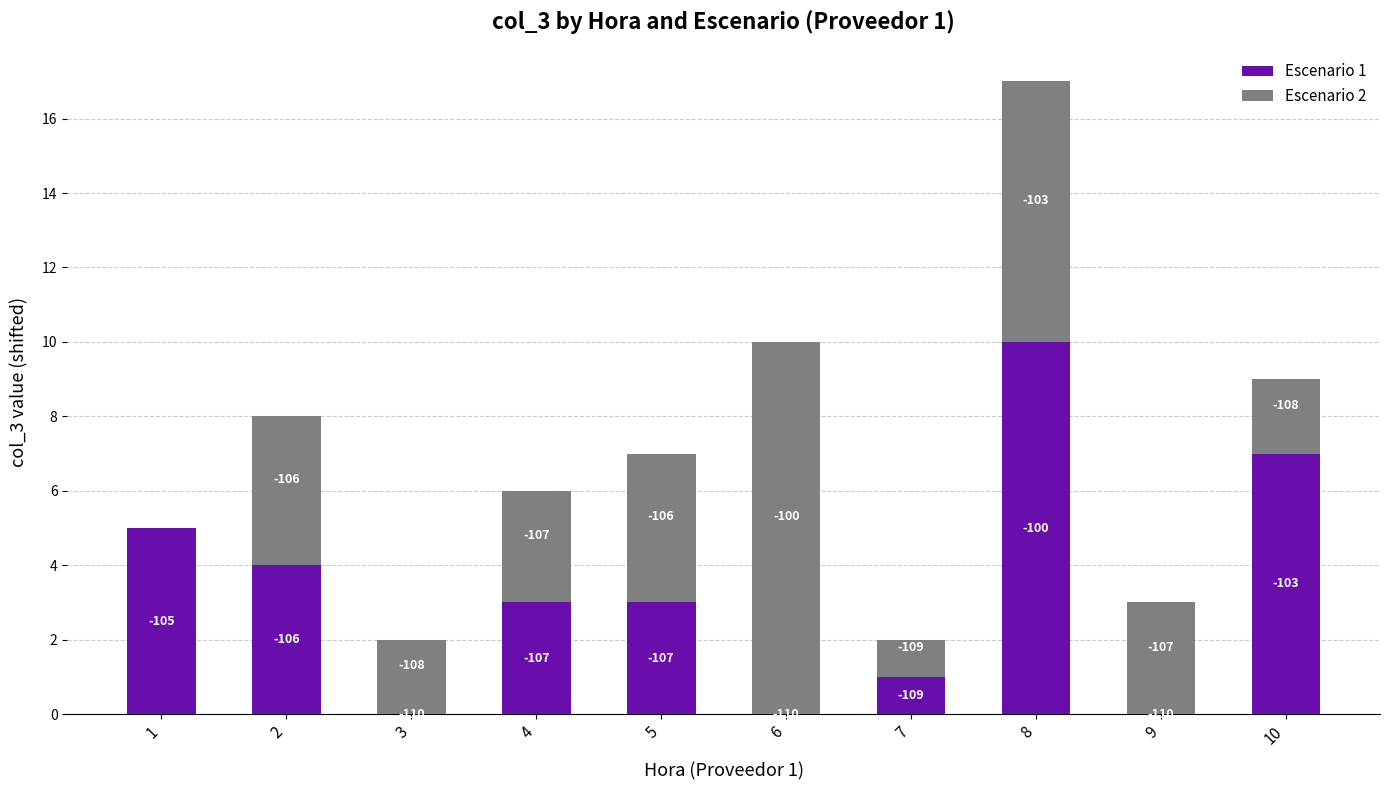

What is the difference between the second highest and second lowest values in the Escenario 1 series?

7